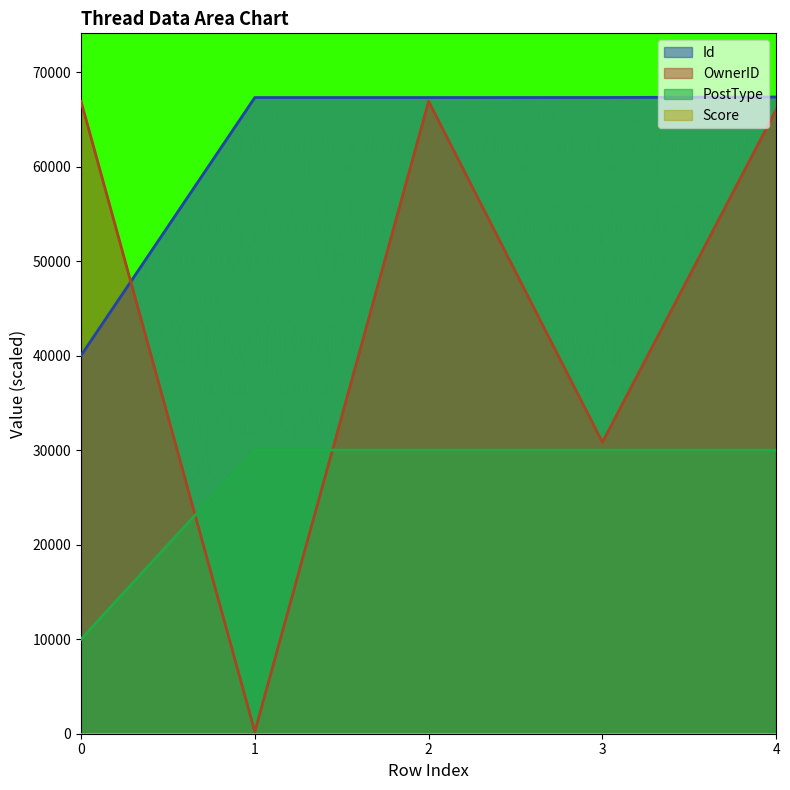

What is the greatest value displayed?

67357.6